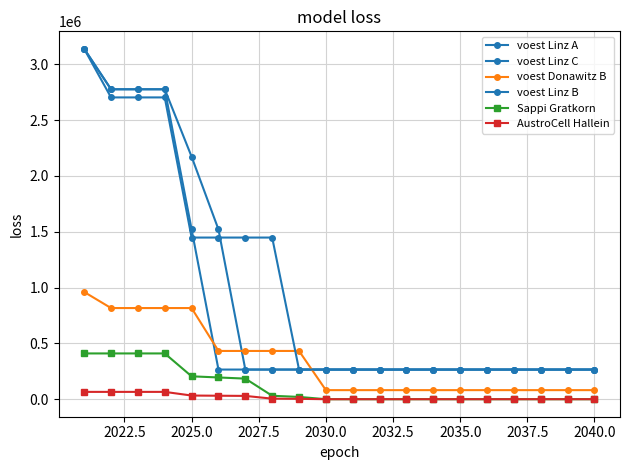

Is this an area chart (filled region under the line)?

No